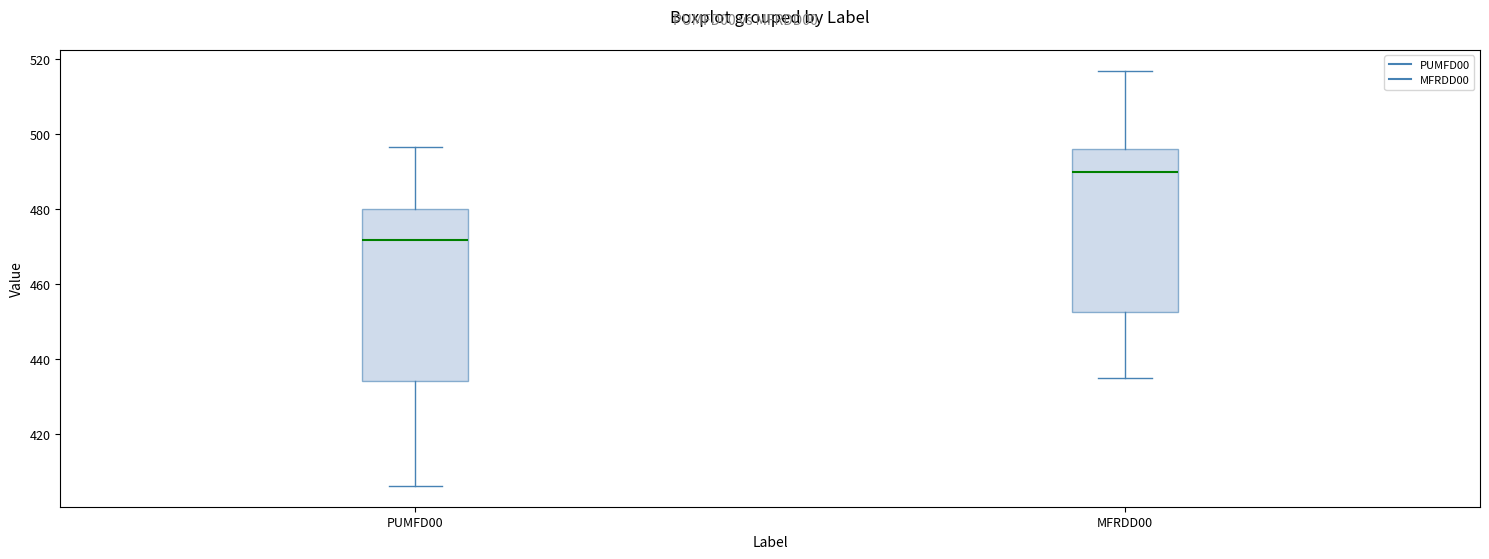

Which box is the tallest, from its lower edge to its upper edge?

PUMFD00